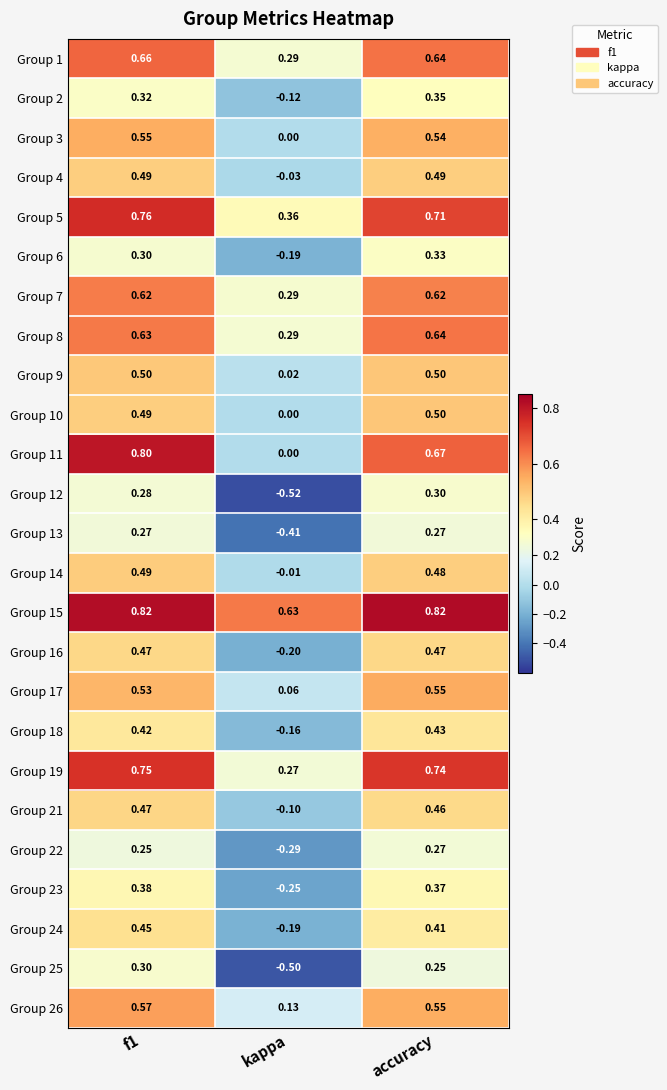

Where is Group 6 nearest to the value 0?

kappa